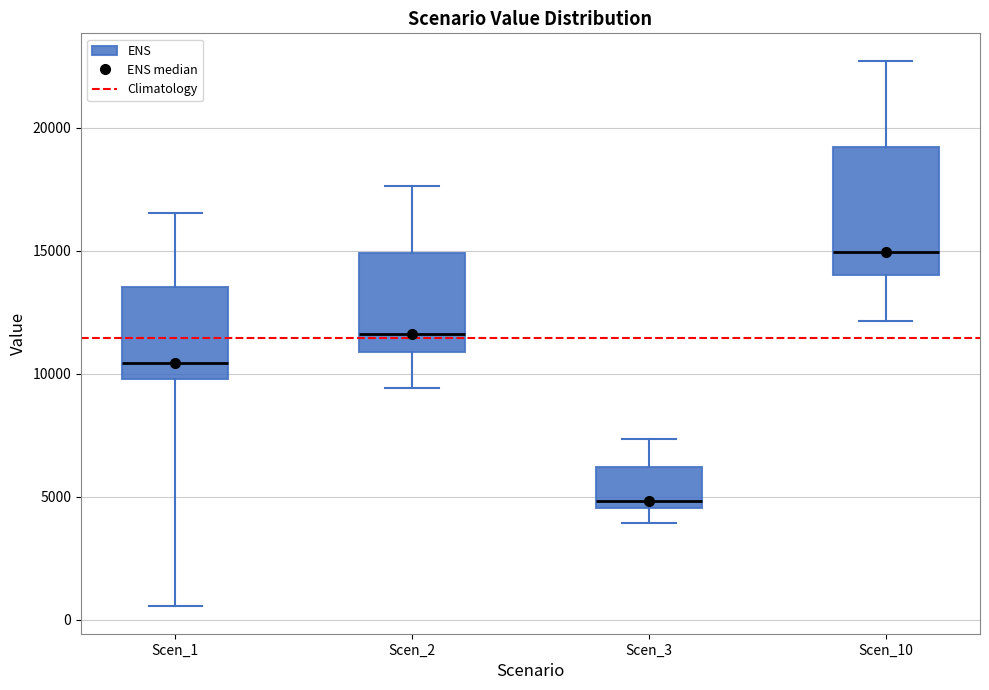

Comparing the boxes themselves (not the whiskers), which one is the tallest?

Scen_10